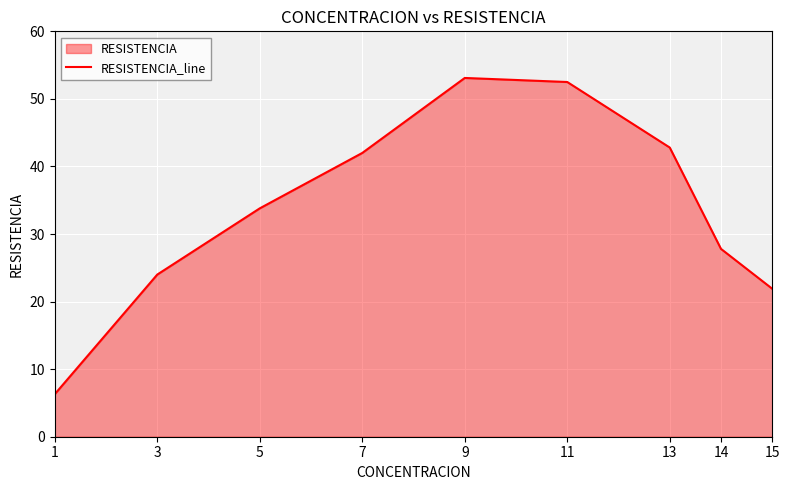

Rank the categories by value from lowest to highest.

1, 15, 3, 14, 5, 7, 13, 11, 9